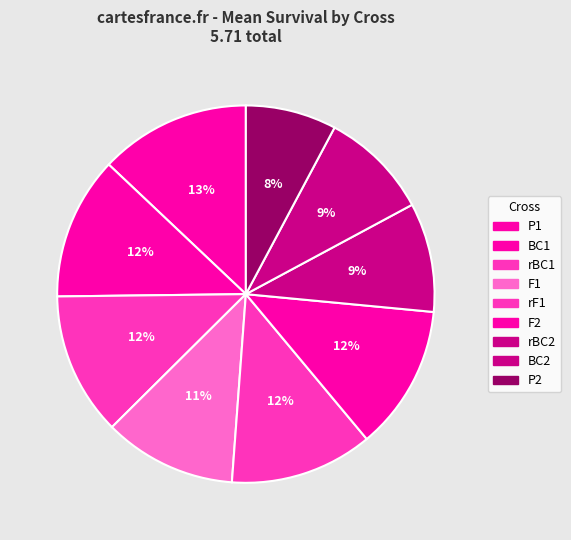

Is there a majority slice in this chart?

No